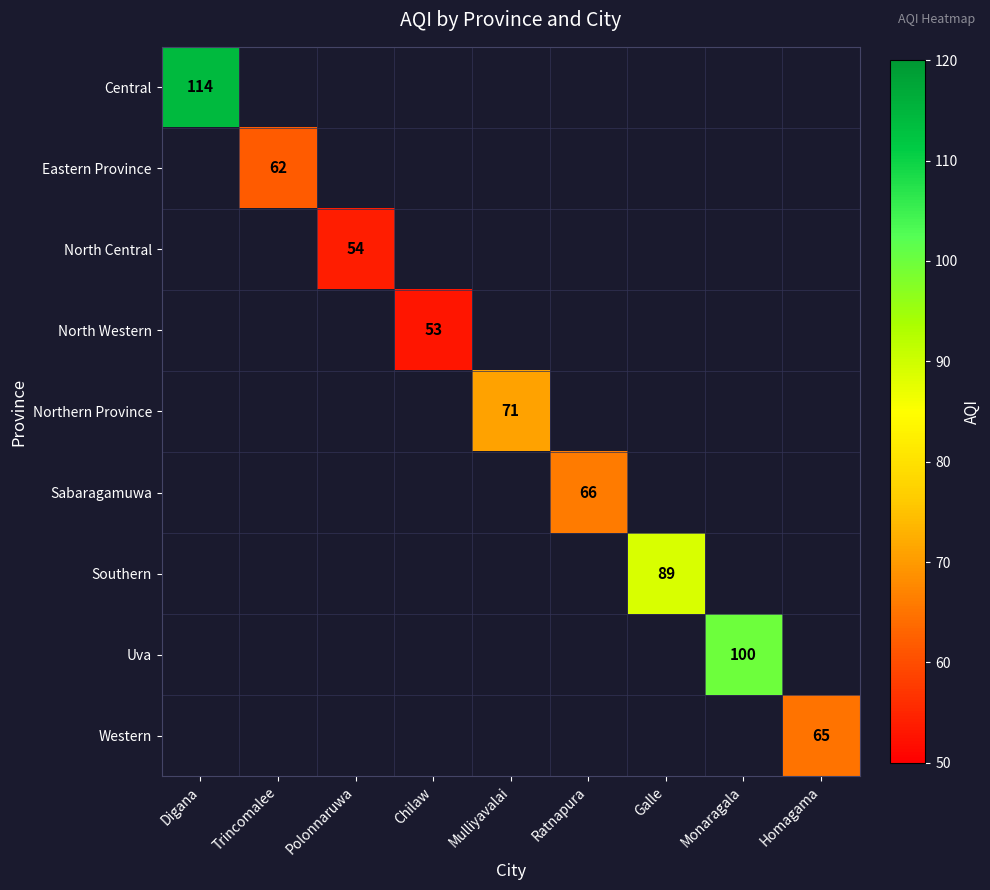

At Mulliyavalai, list the series in order from largest to smallest.

Central, Eastern Province, North Central, North Western, Northern Province, Sabaragamuwa, Southern, Uva, Western